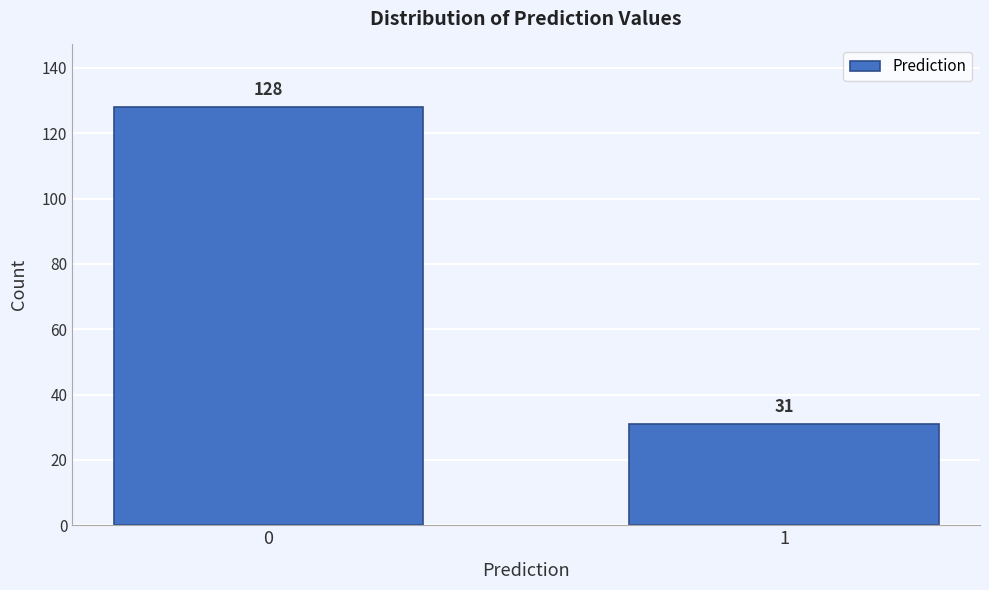

Reading left to right, transcribe all the data shown in this chart.

128	31